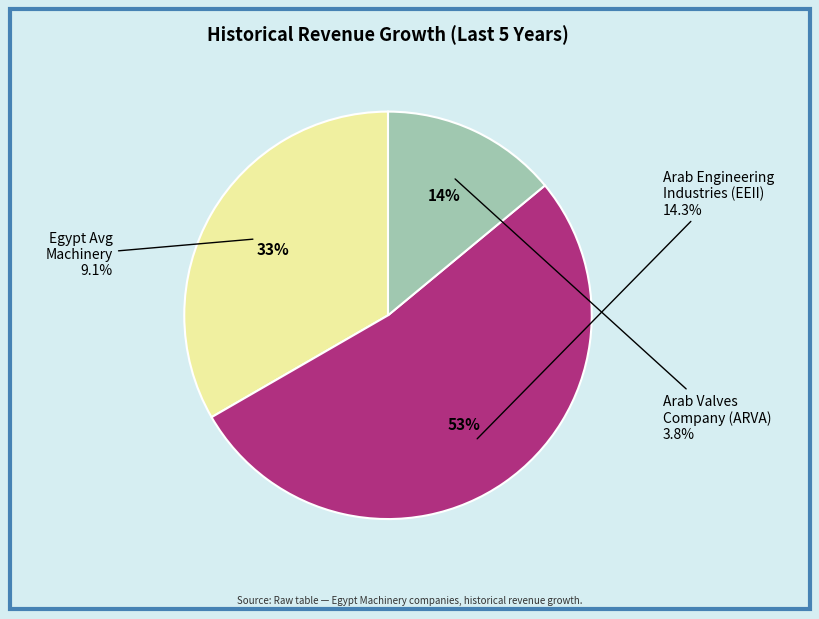

To the nearest percent, what is the difference between the Egypt (Avg Machinery) and Arab Engineering Industries (CASE:EEII) slice percentages?

19%